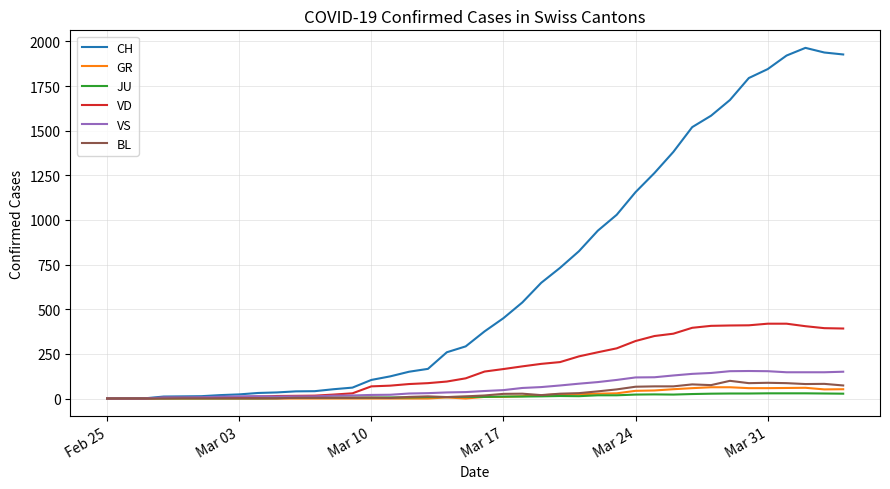

What is the sum of all VD values?

7004